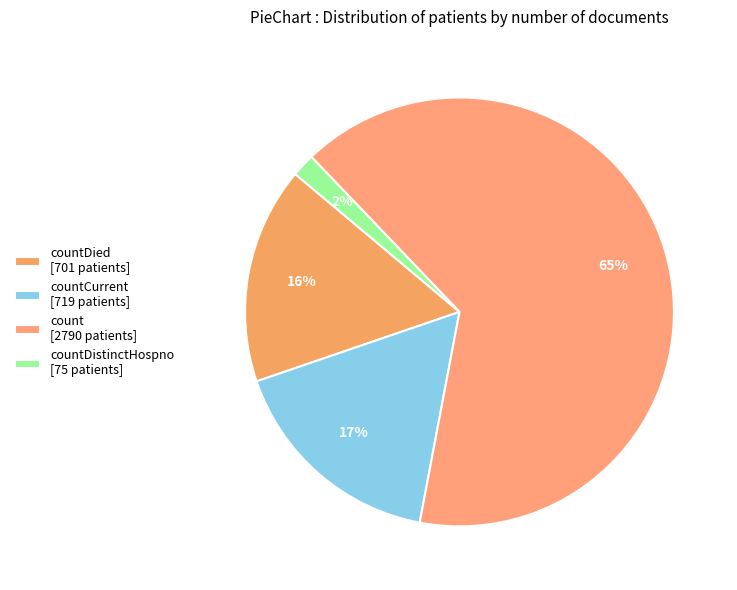

Count the number of slices in the pie.

4